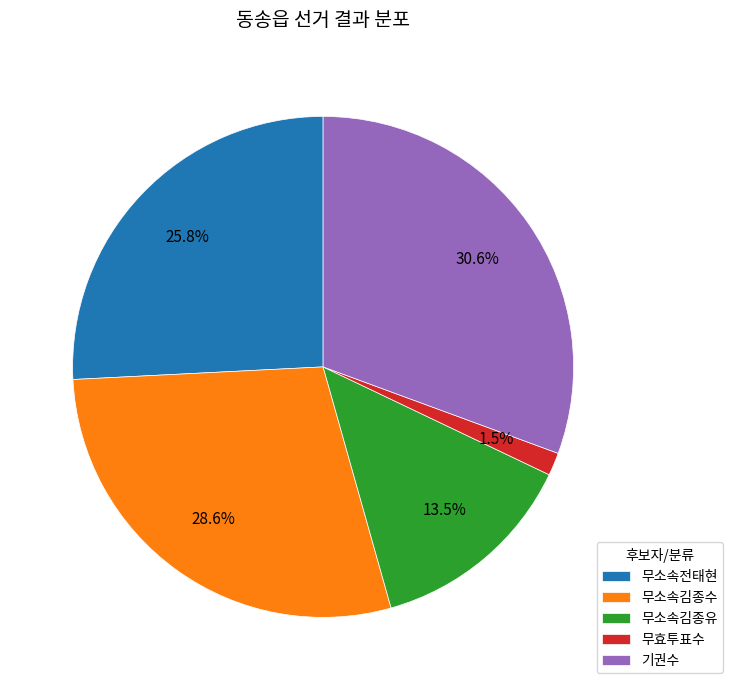

Rank the categories by value from lowest to highest.

무효투표수, 무소속김종유, 무소속전태현, 무소속김종수, 기권수